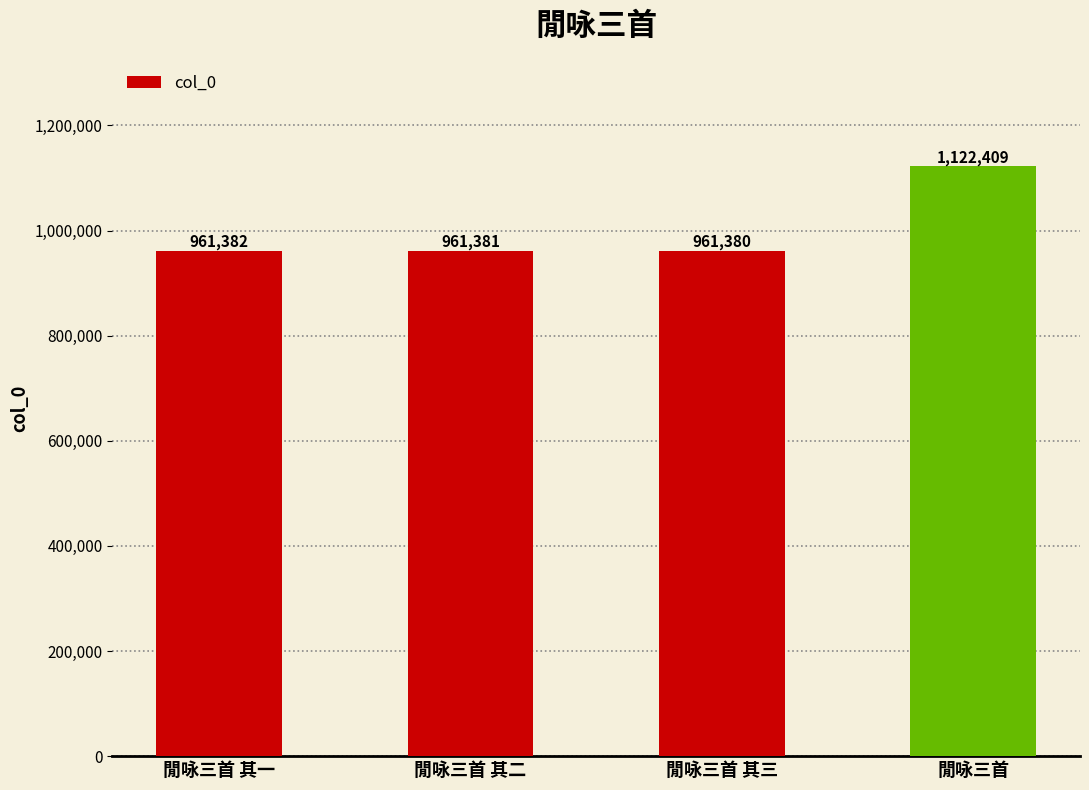

True or false: the data shows 1122409 at 閒咏三首.

True